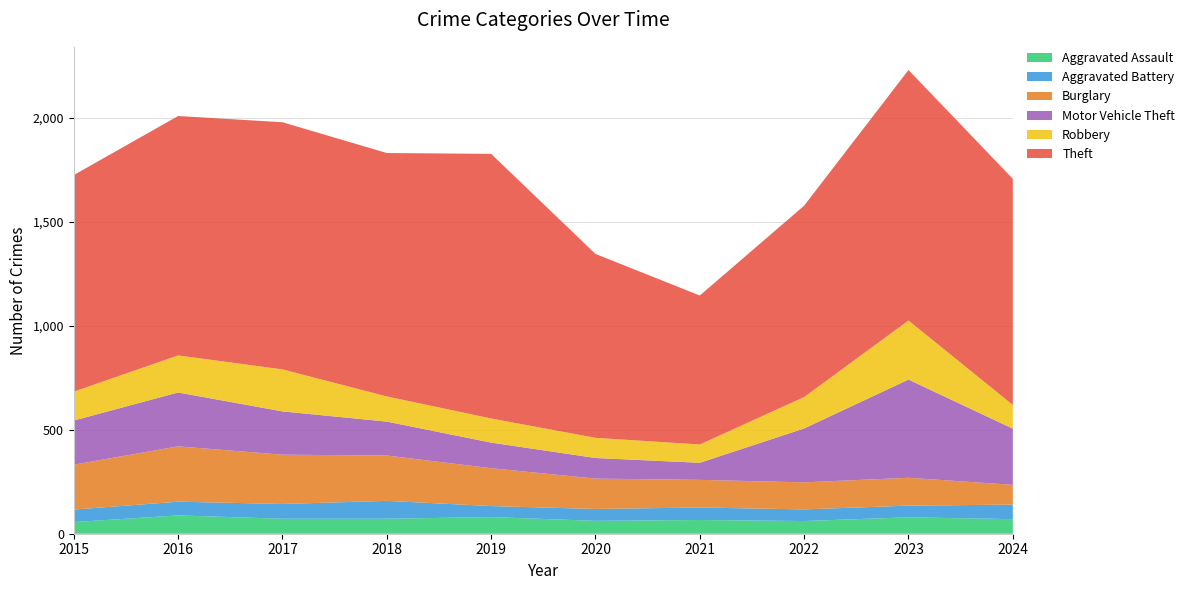

Reading left to right, extract all data points from this chart.

Aggravated Assault: 2015=56	2016=88	2017=72	2018=72	2019=80	2020=62	2021=66	2022=61	2023=79	2024=70
Aggravated Battery: 2015=60	2016=66	2017=71	2018=86	2019=53	2020=57	2021=60	2022=56	2023=56	2024=70
Burglary: 2015=216	2016=266	2017=237	2018=218	2019=182	2020=146	2021=133	2022=130	2023=134	2024=95
Motor Vehicle Theft: 2015=212	2016=259	2017=208	2018=163	2019=123	2020=99	2021=82	2022=259	2023=472	2024=270
Robbery: 2015=139	2016=178	2017=202	2018=121	2019=116	2020=97	2021=88	2022=151	2023=284	2024=114
Theft: 2015=1041	2016=1151	2017=1188	2018=1170	2019=1272	2020=884	2021=716	2022=920	2023=1204	2024=1087